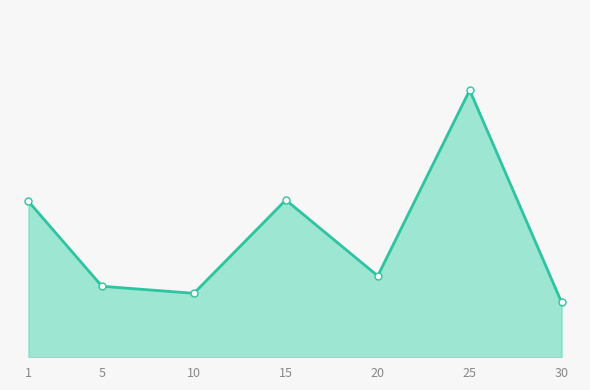

What is the difference between the maximum and minimum values?

8577.4